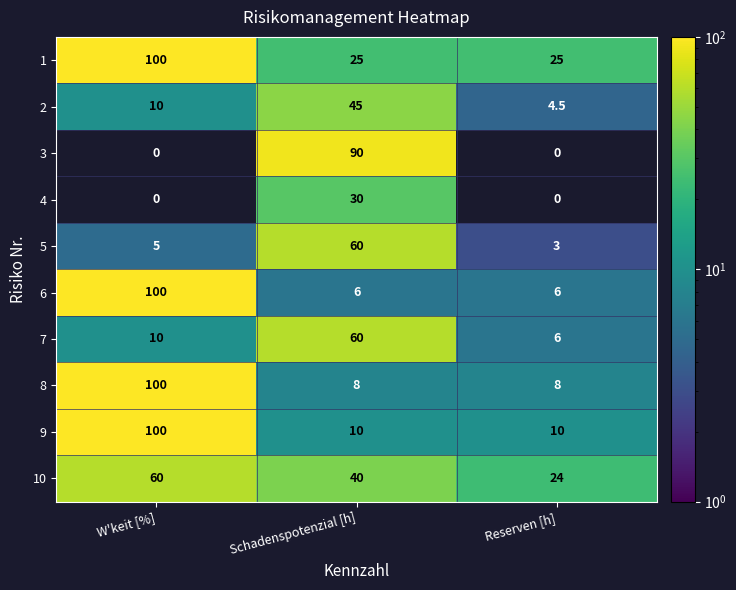

What is the difference between the 8 values at W'keit [%] and Schadenspotenzial [h]?

92.0